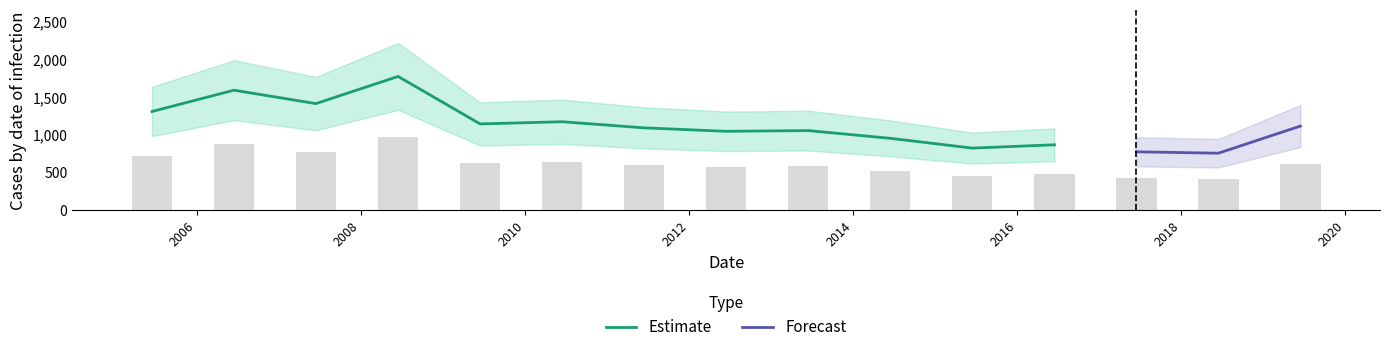

What is the change in value from 2014-06-15 to 2017-06-15?

-178.5